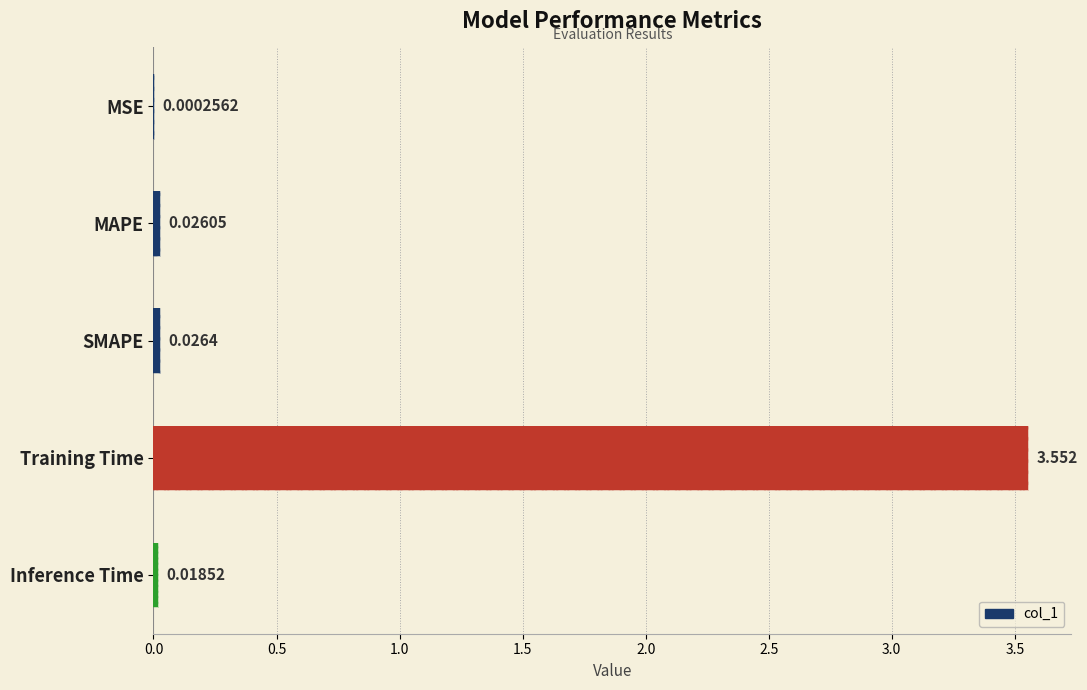

Are the bars grouped side by side (vs. stacked)?

No